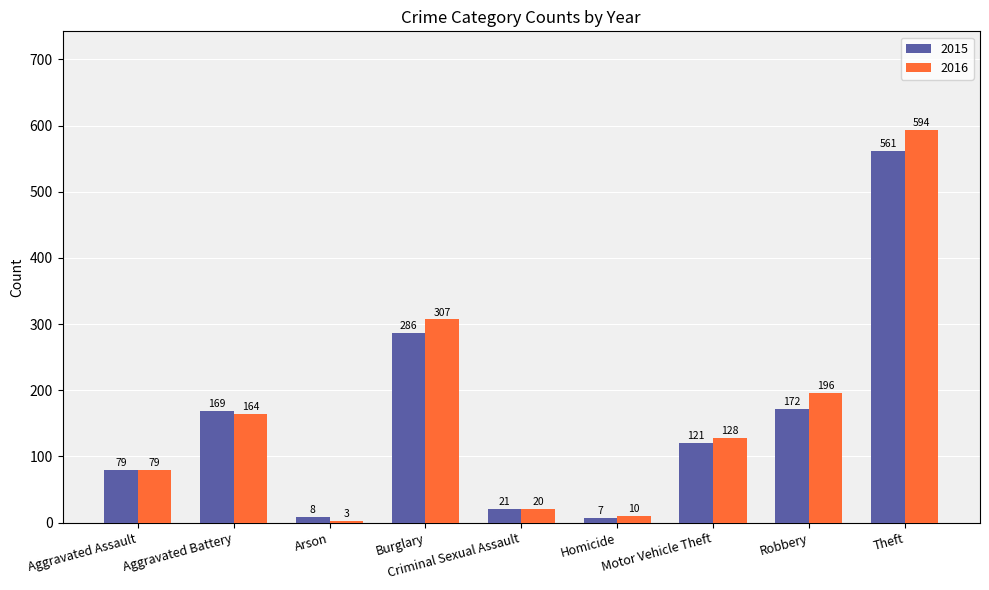

What is the total value across all series at Homicide?

17